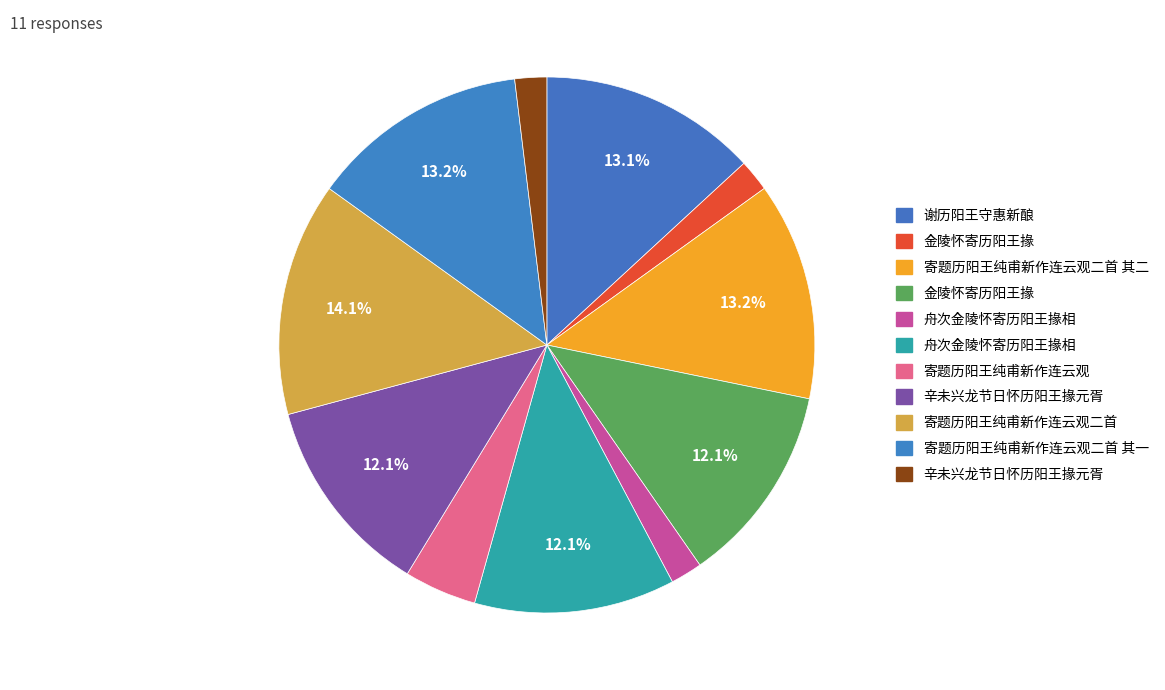

Rank the categories by value from highest to lowest.

寄题历阳王纯甫新作连云观二首, 寄题历阳王纯甫新作连云观二首 其二, 寄题历阳王纯甫新作连云观二首 其一, 谢历阳王守惠新酿, 舟次金陵怀寄历阳王掾相, 金陵怀寄历阳王掾, 辛未兴龙节日怀历阳王掾元胥, 寄题历阳王纯甫新作连云观, 辛未兴龙节日怀历阳王掾元胥, 金陵怀寄历阳王掾, 舟次金陵怀寄历阳王掾相